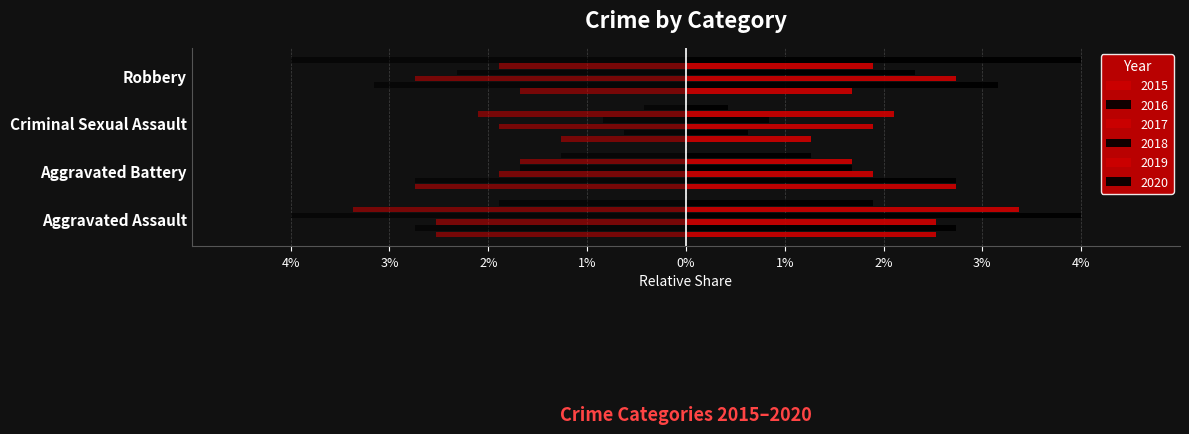

How many values in the 2016 series exceed 2?

3